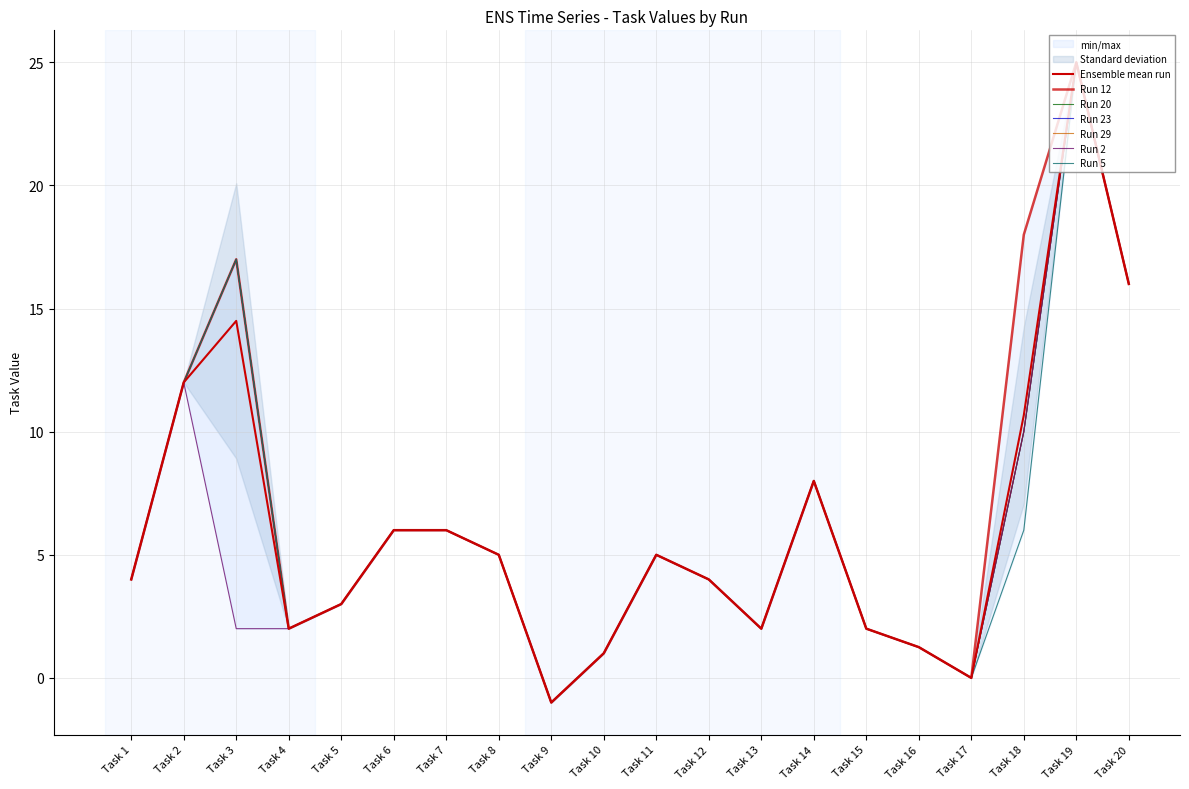

Is the value of Run 29 at Task 20 greater than the value of Run 5 at Task 12?

Yes